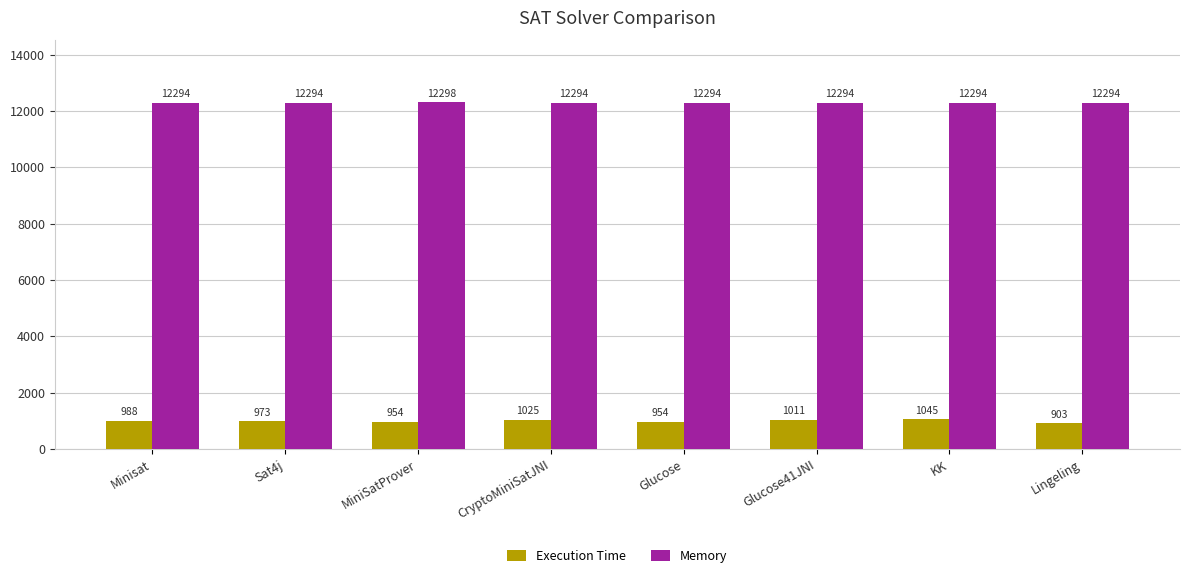

How many groups of bars are there?

8